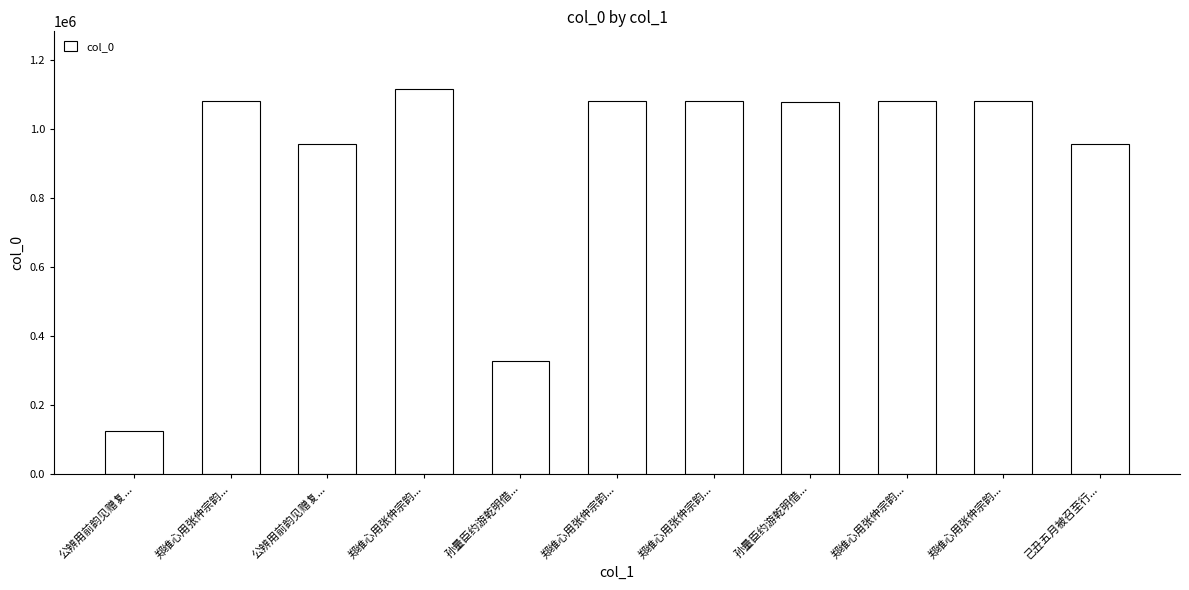

How many data points does each series have?

11